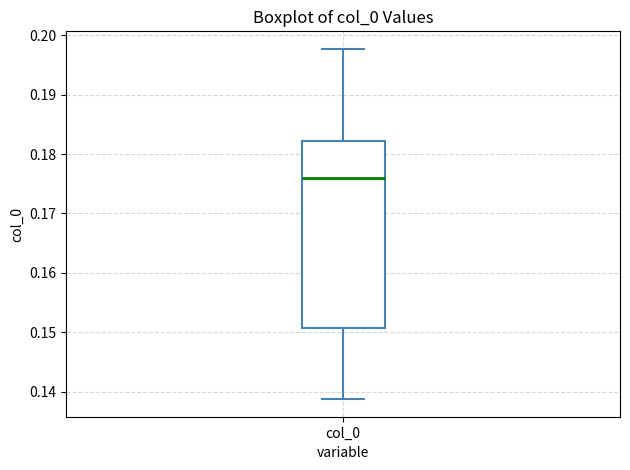

Transcribe this box plot: give where the median line is, the range the box spans, and where the two whiskers end, as read against the y-axis. The values are not printed on the chart, so give them approximately, as read against the axis.

median 0.176, box 0.151 to 0.182, whiskers 0.139 to 0.198